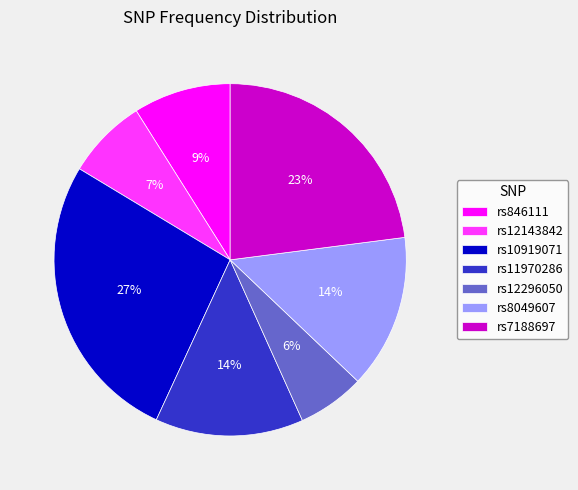

To the nearest percent, what portion does rs7188697 represent?

23%